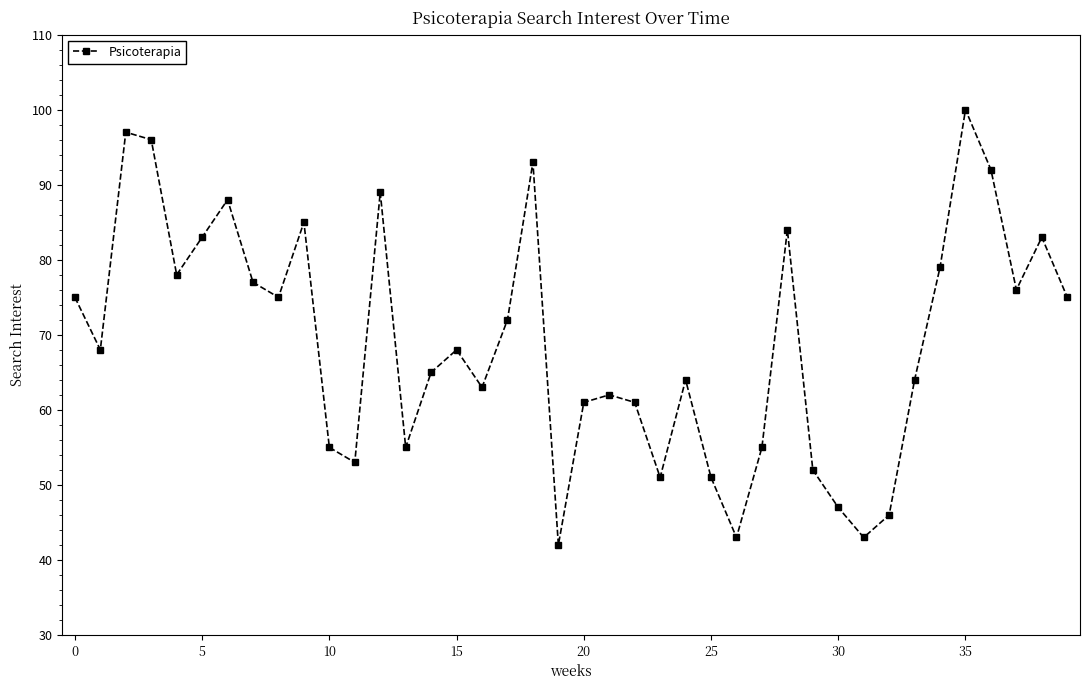

Reading right to left, what are all the values shown in this chart?

75	83	76	92	100	79	64	46	43	47	52	84	55	43	51	64	51	61	62	61	42	93	72	63	68	65	55	89	53	55	85	75	77	88	83	78	96	97	68	75